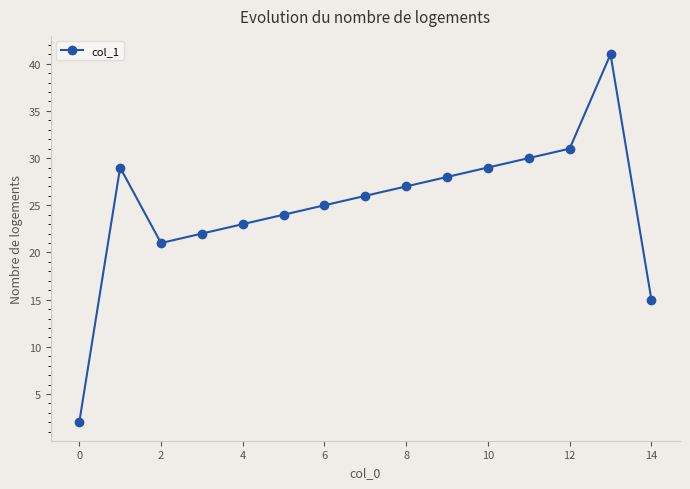

True or false: the data has more than 2 interior local peaks.

False